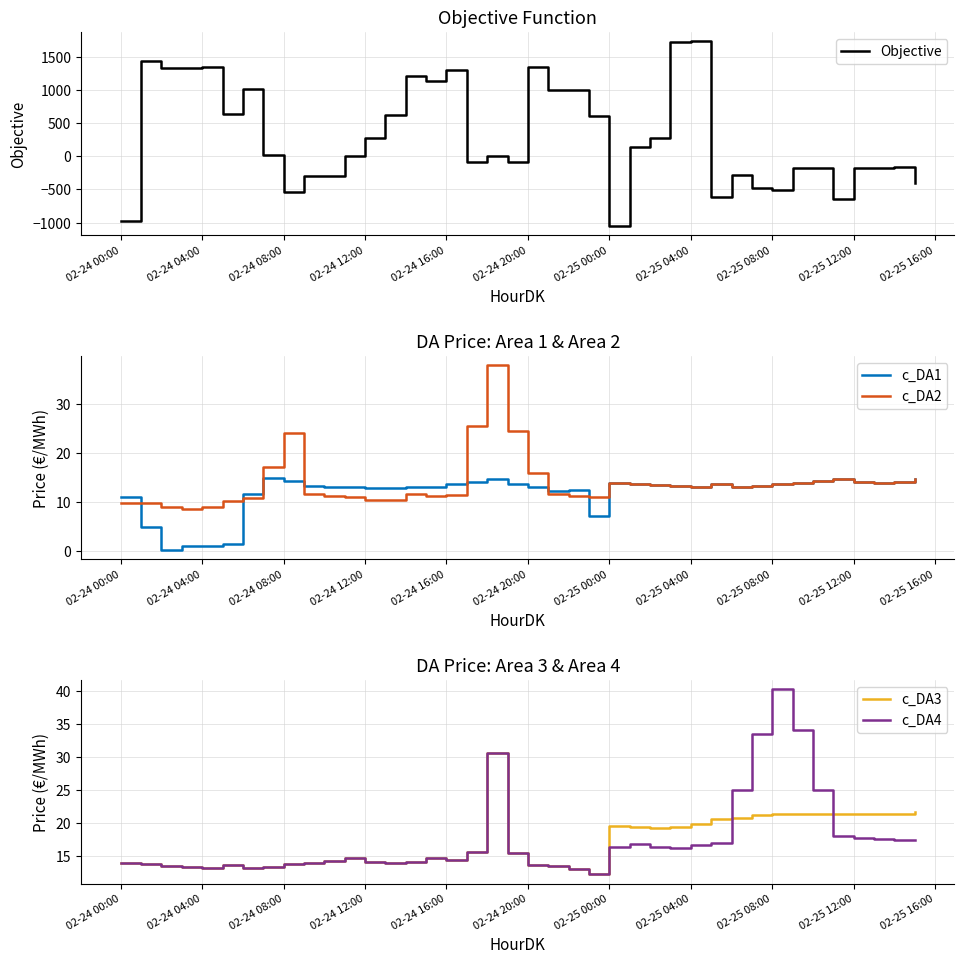

True or false: c_DA2 has a value of 18.8 at 02-25 00:00.

False